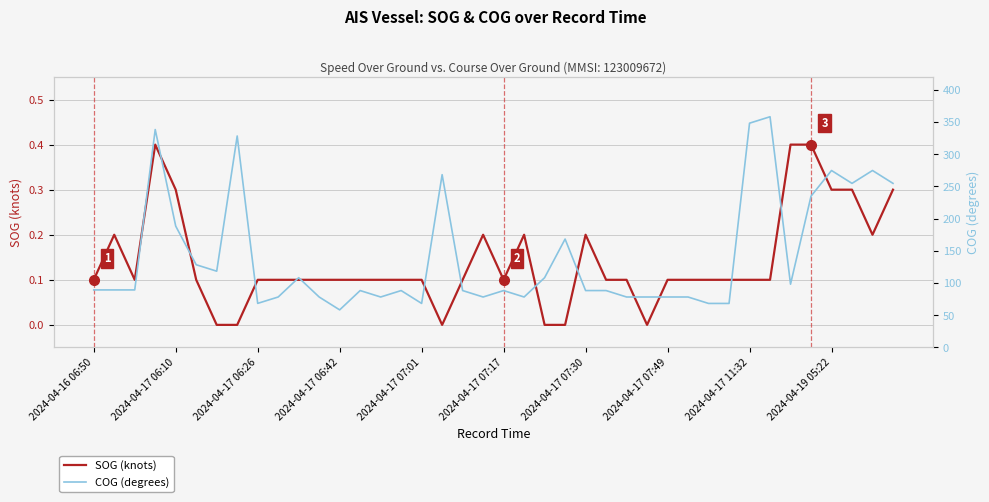

Does the chart have visible grid lines?

Yes